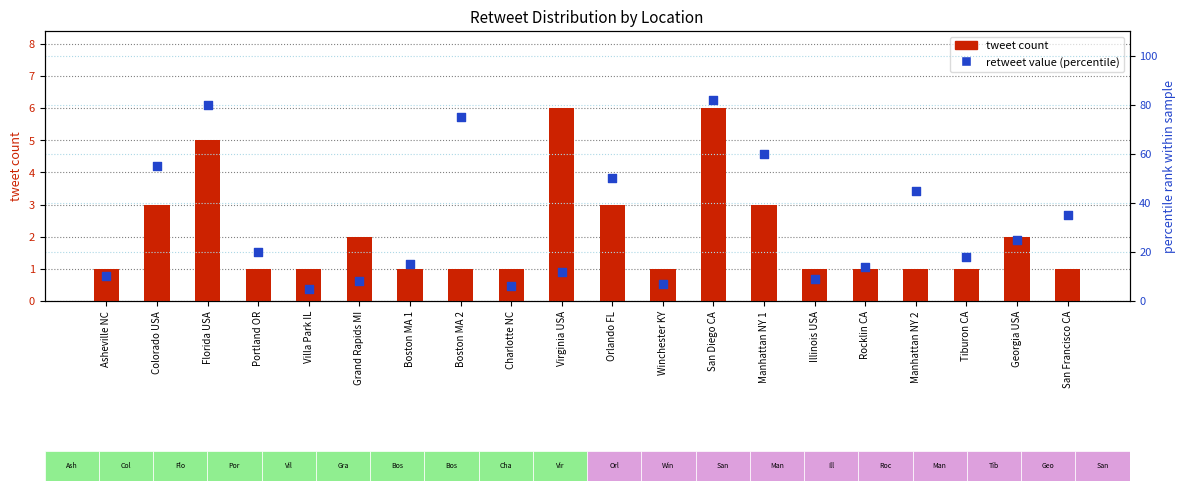

Which series contains the highest Y value?

retweet value (percentile)